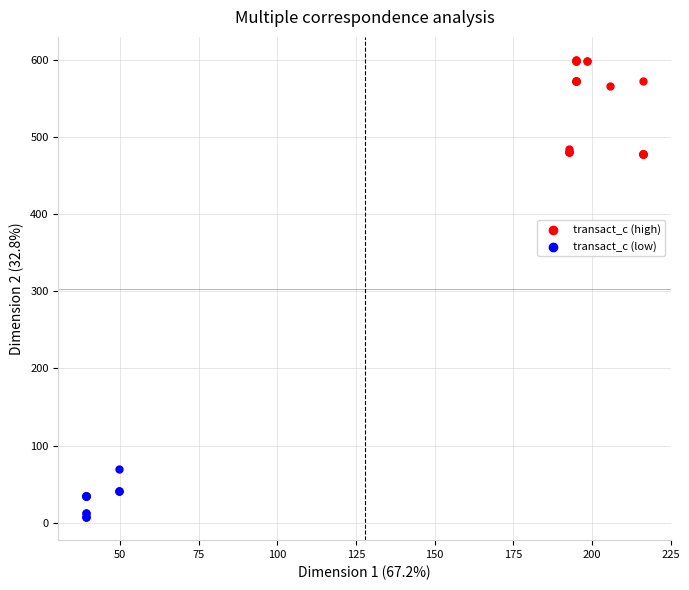

Which series contains the highest Y value?

transact_c (high)